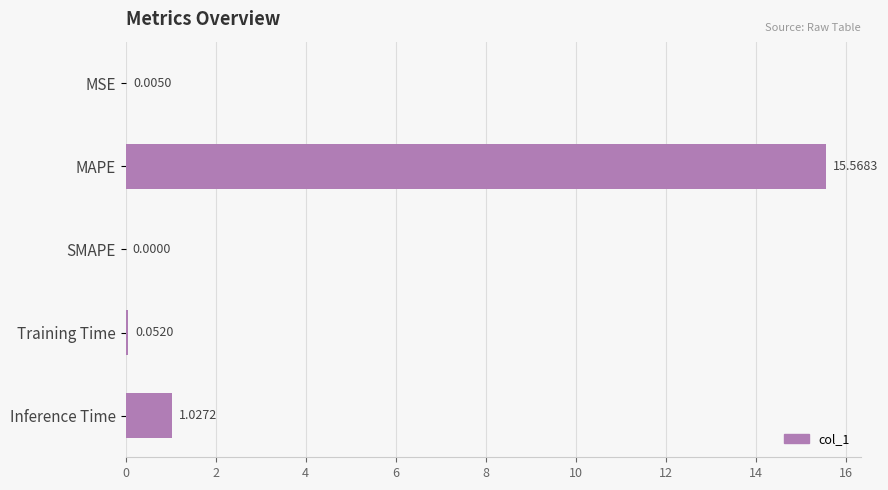

How many positive values are there?

4